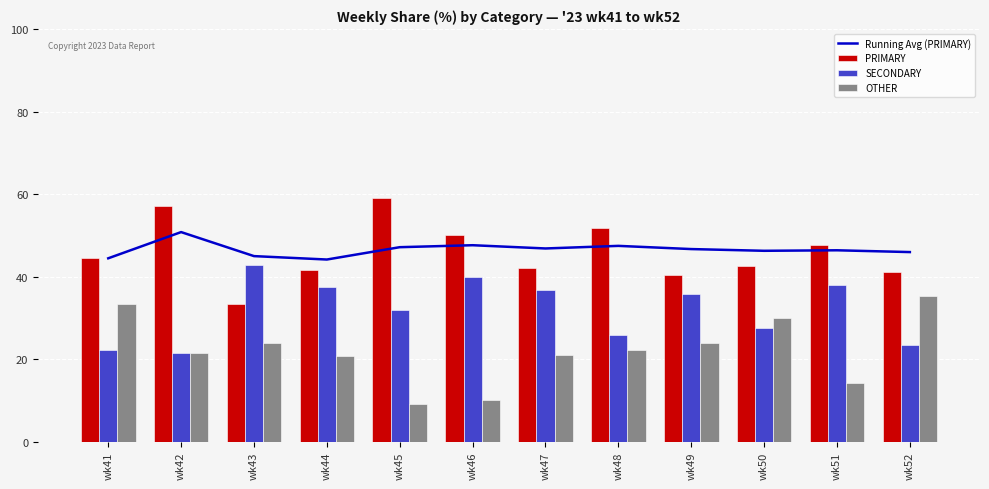

Where does the OTHER series first go above 22?

wk41